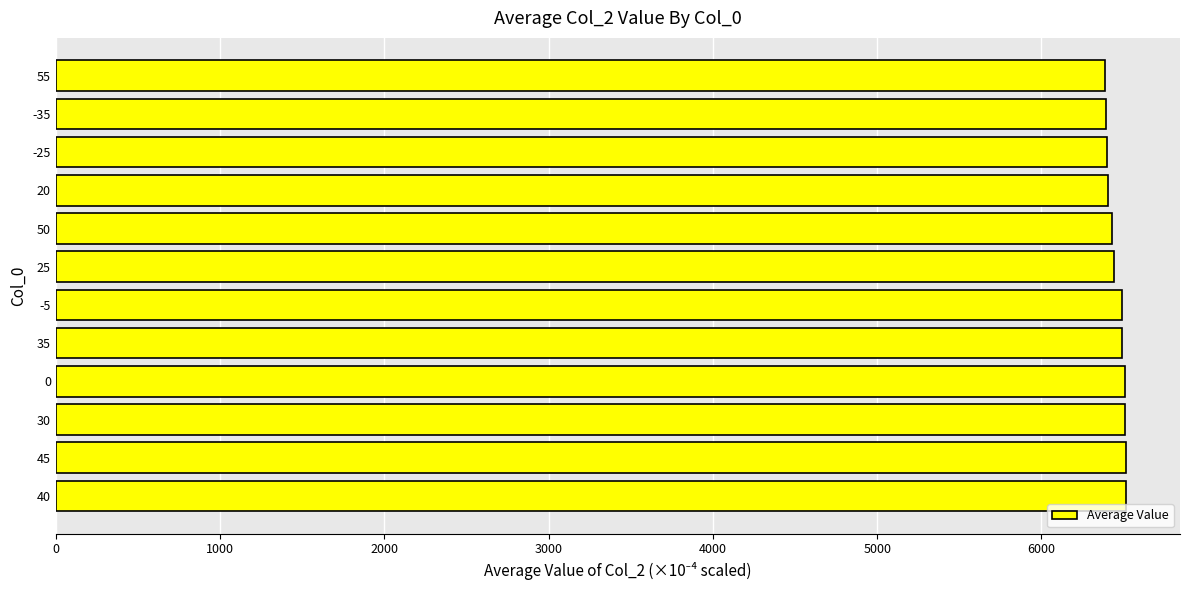

The value at 0 is 1314.8. True or false?

False